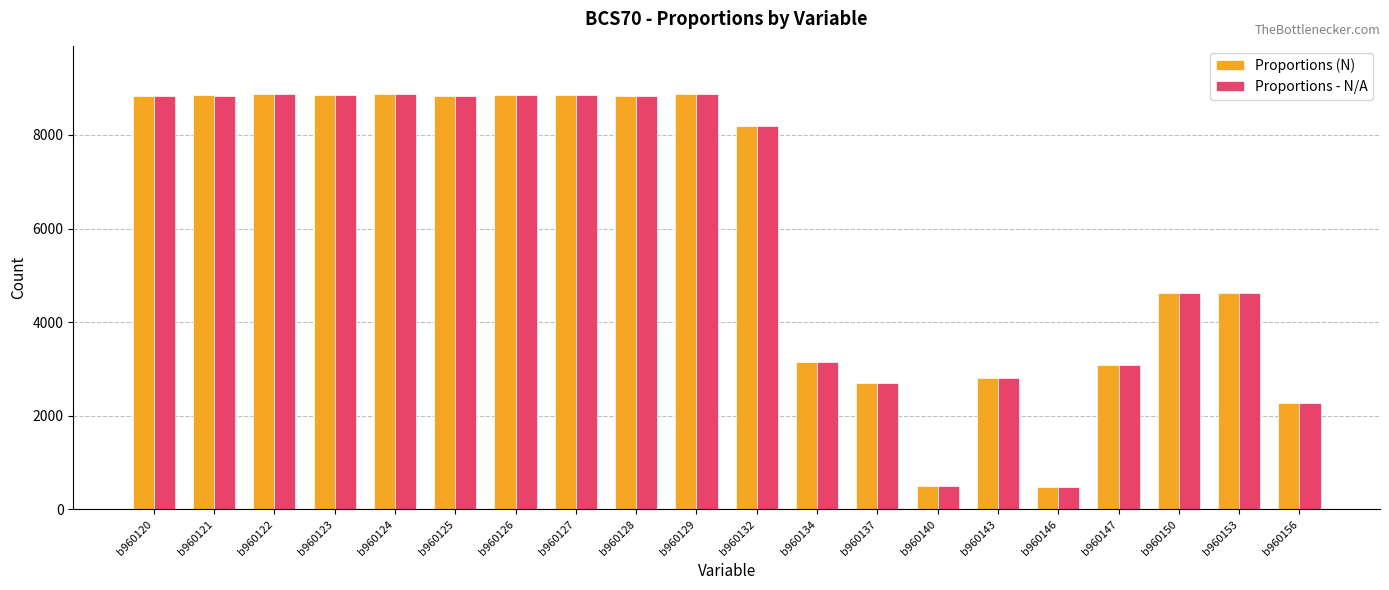

What is the value of the Proportions (N) bar at the 18th from the left?

4616